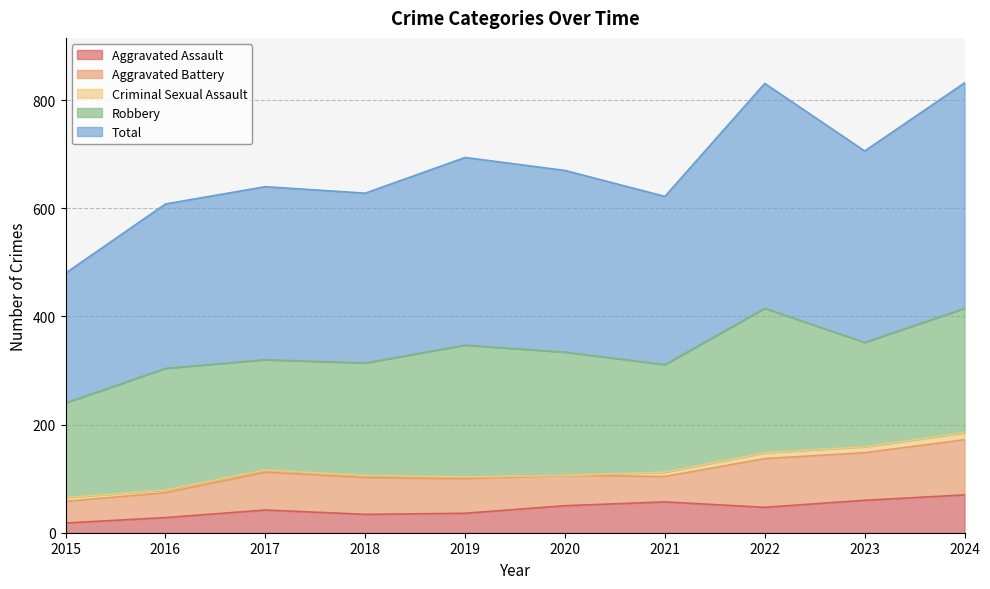

What is the sum of all Aggravated Assault values?

442